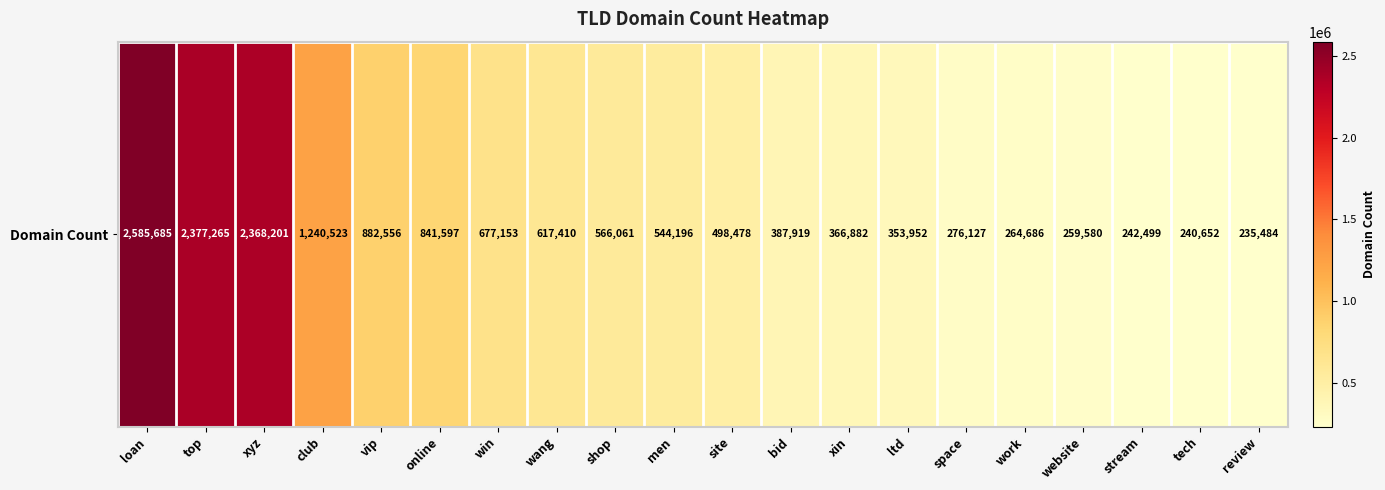

What is the greatest value displayed?

2585685